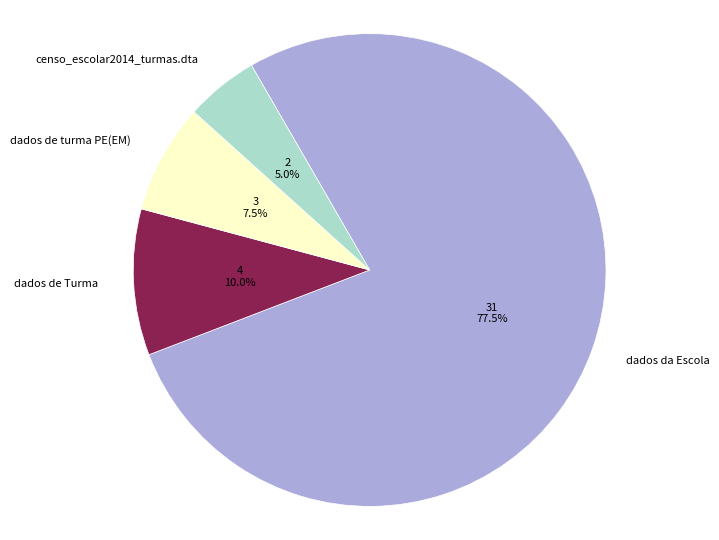

Approximately how many times larger is the value at dados de Turma compared to dados da Escola?

0.1